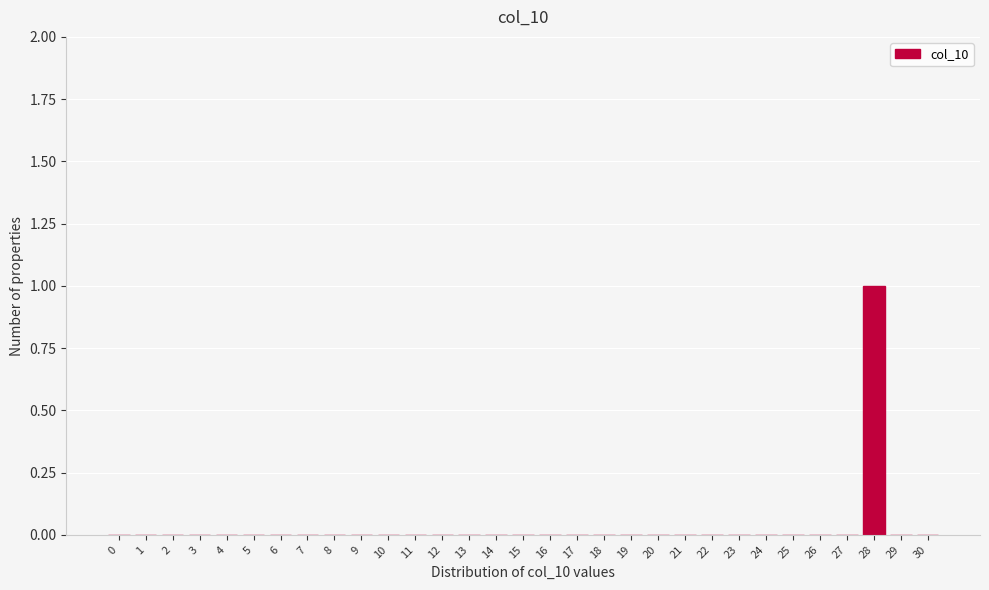

At which category does the chart reach its peak across all series?

28